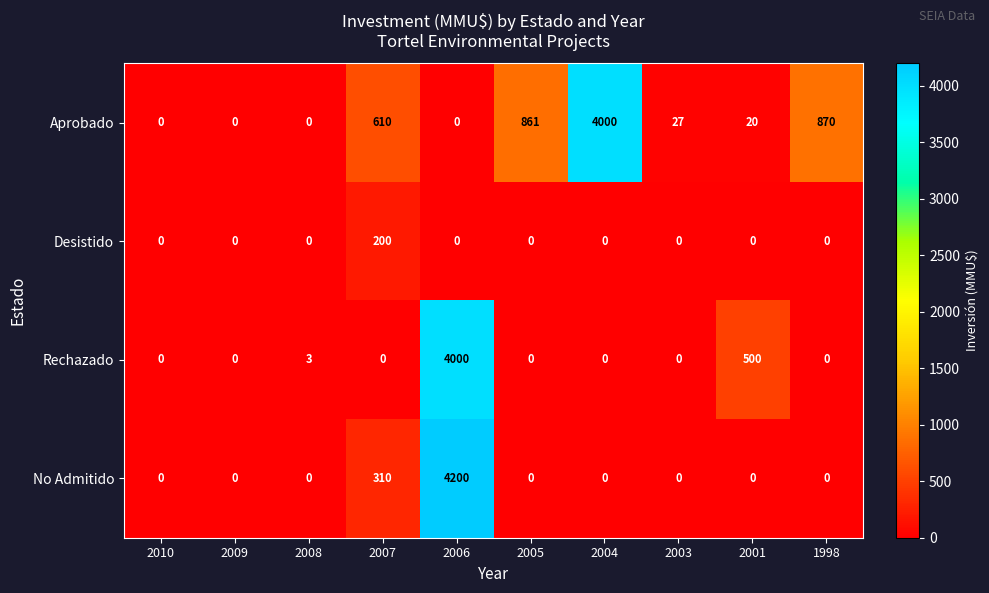

What is the maximum value shown in the chart?

4200